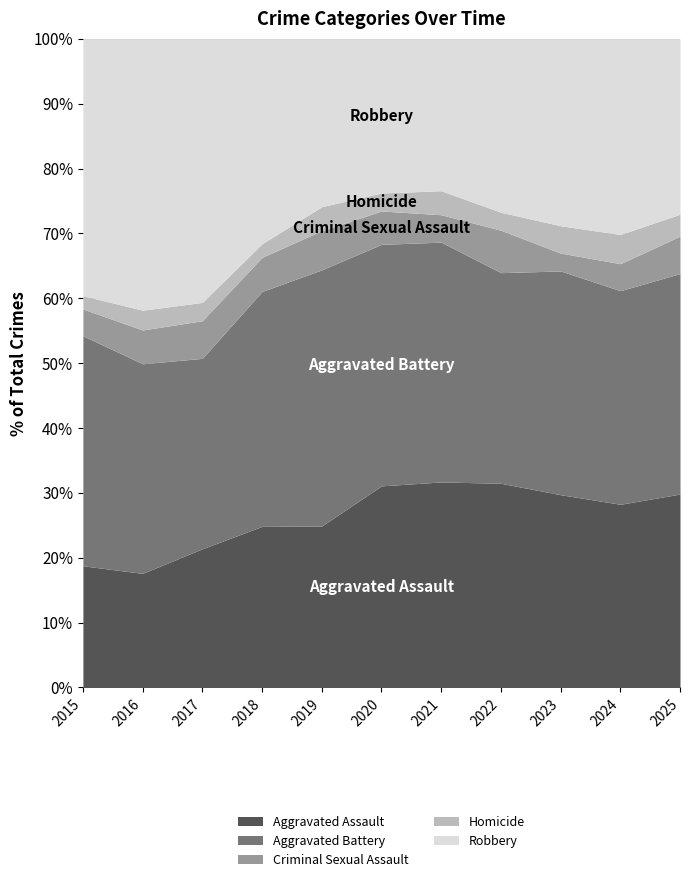

What is the lowest value of the Aggravated Assault series?

17.6